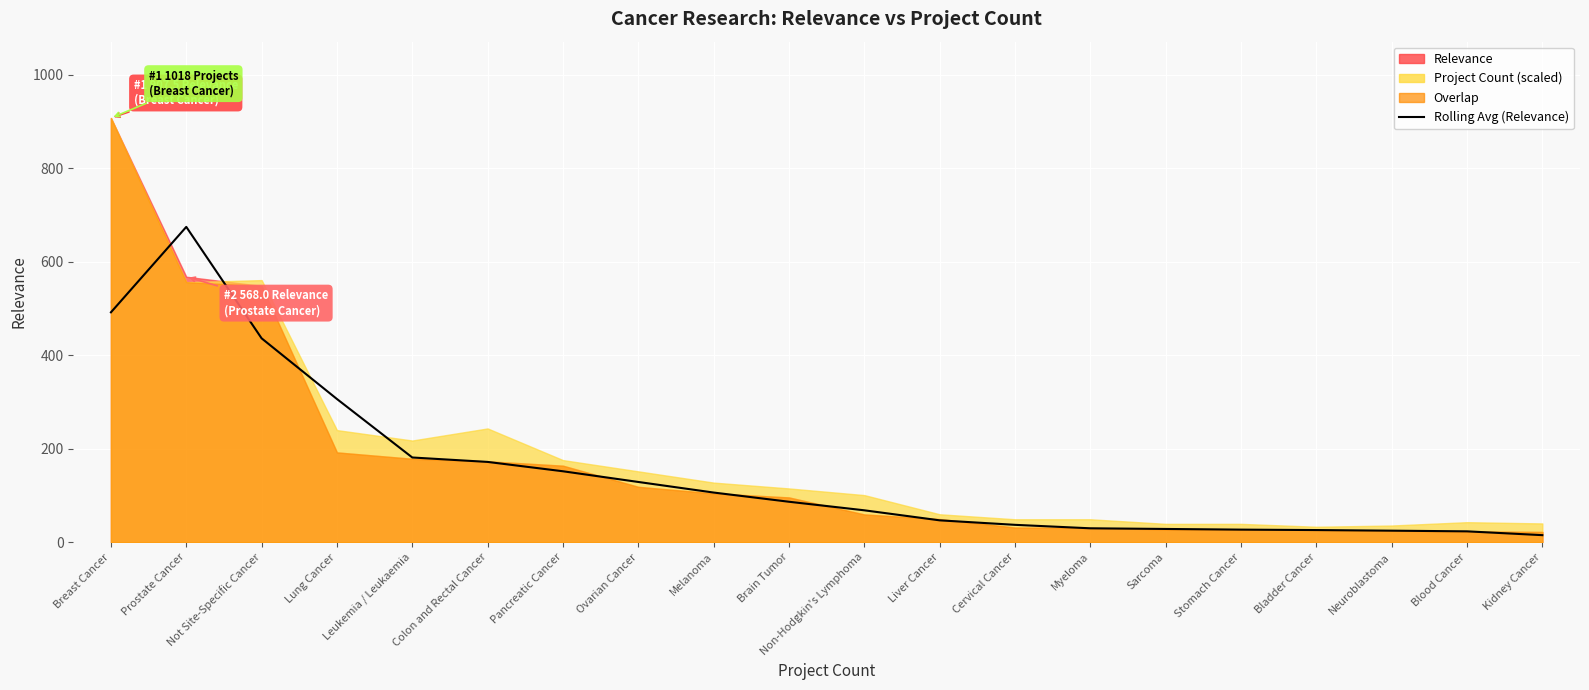

Reading left to right, transcribe all the data shown in this chart.

491.8	674.6	436.1	306.3	181.2	171.7	151.7	128.8	106.2	86.5	68.2	46.7	37.1	29.7	28.3	26.9	26.0	24.6	23.2	15.1